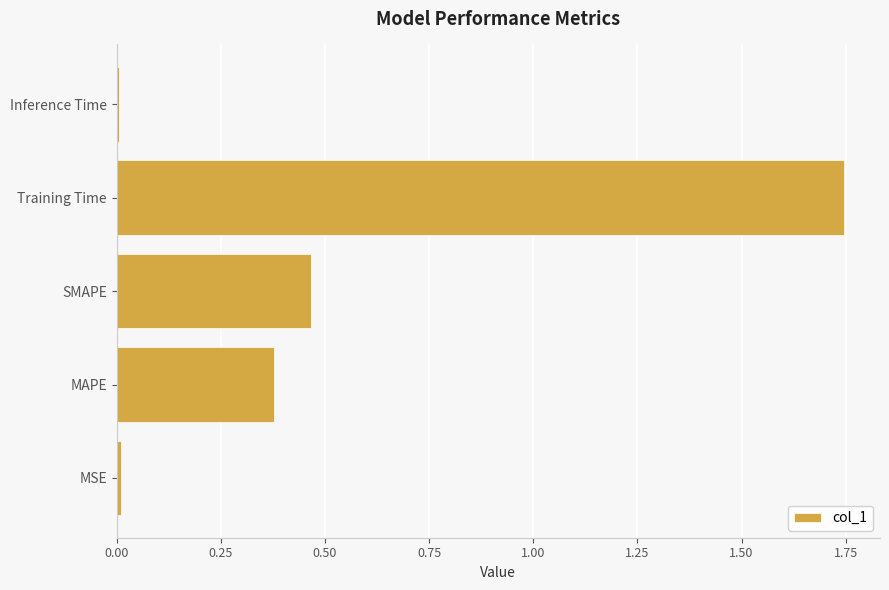

At which category does the chart reach its peak across all series?

Training Time